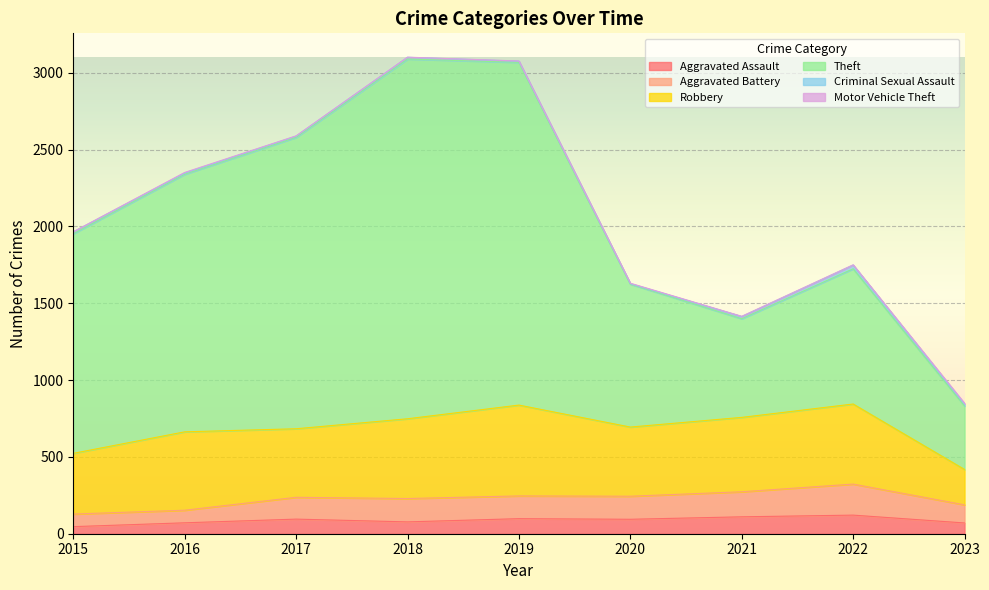

At which label does Aggravated Assault first exceed 94?

2017